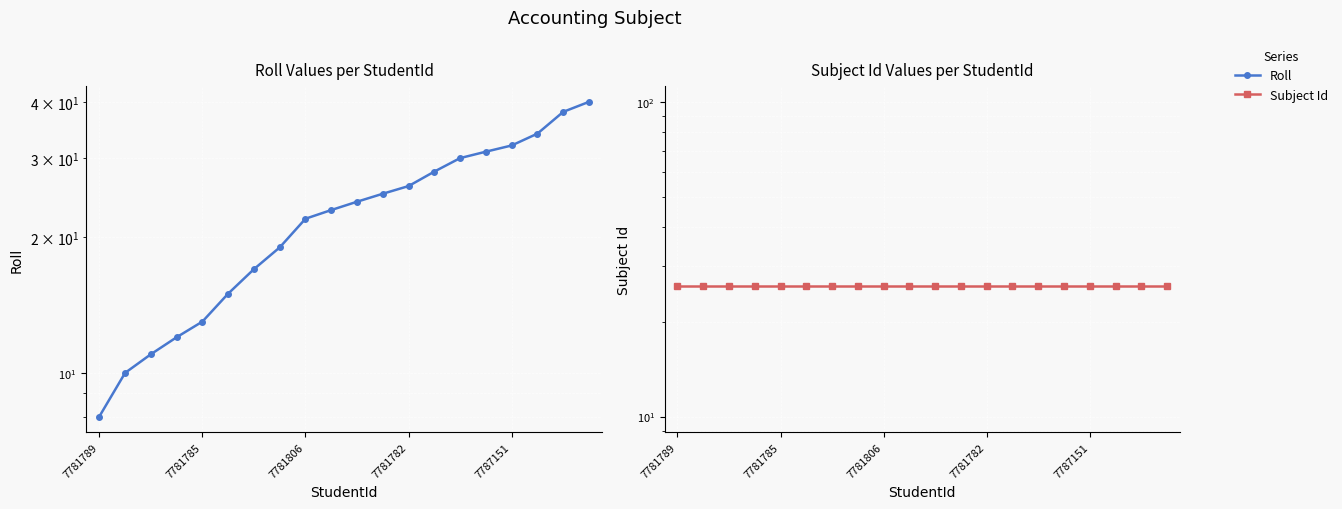

Which series has the largest total across all categories?

Subject Id